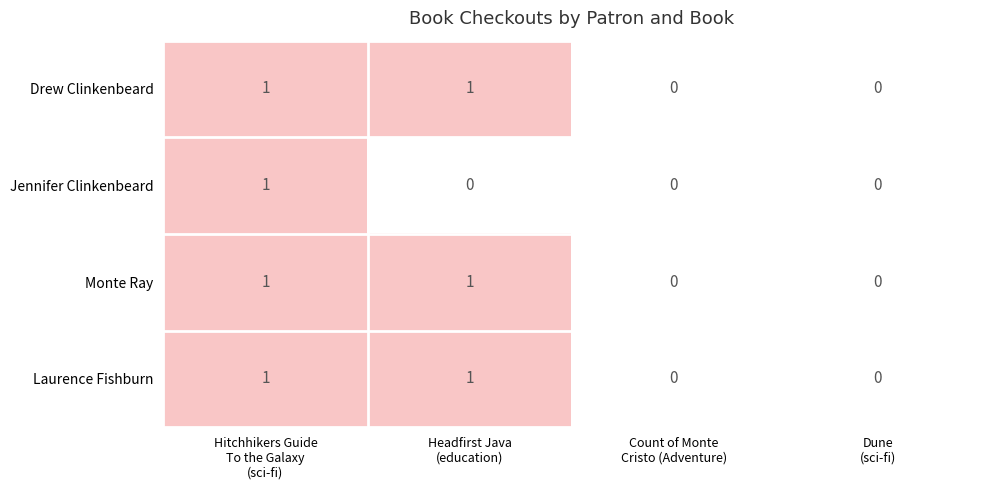

Count the Jennifer Clinkenbeard values in the range 0 to 1.

4